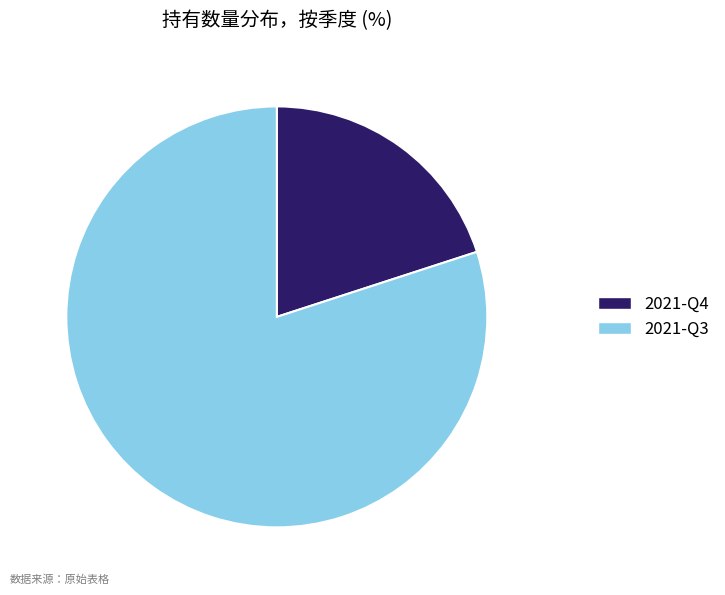

The 2021-Q4 slice represents 20% of the pie. True or false?

True